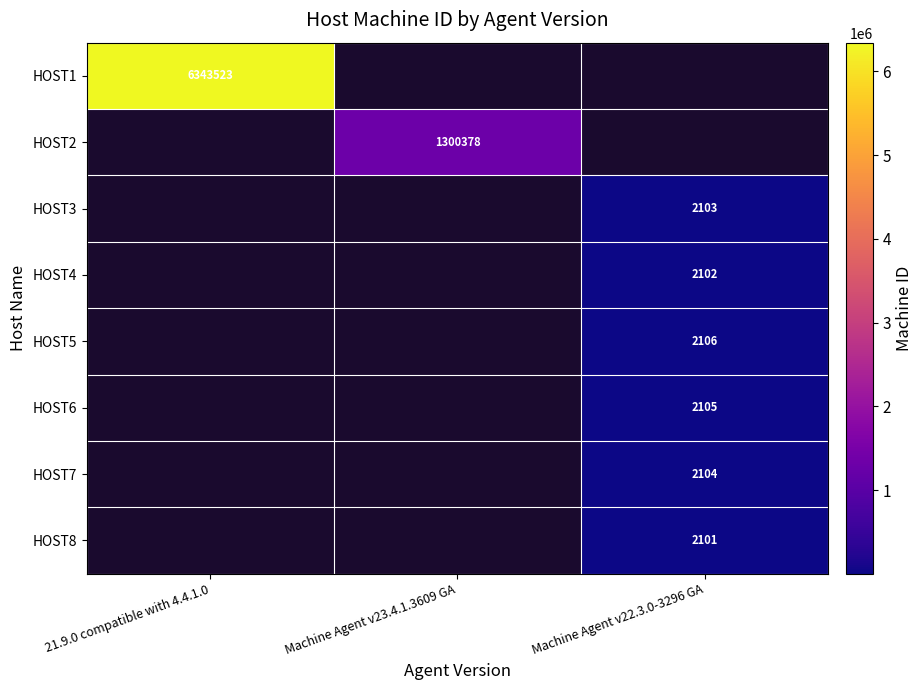

True or false: HOST1 has a value of 2484929 at 21.9.0 compatible with 4.4.1.0.

False